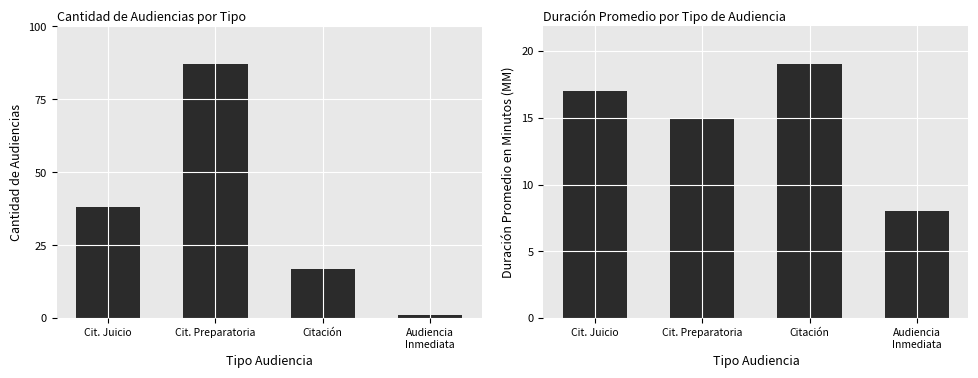

How many values in the Duración Promedio en Minutos (MM) series exceed 17?

1